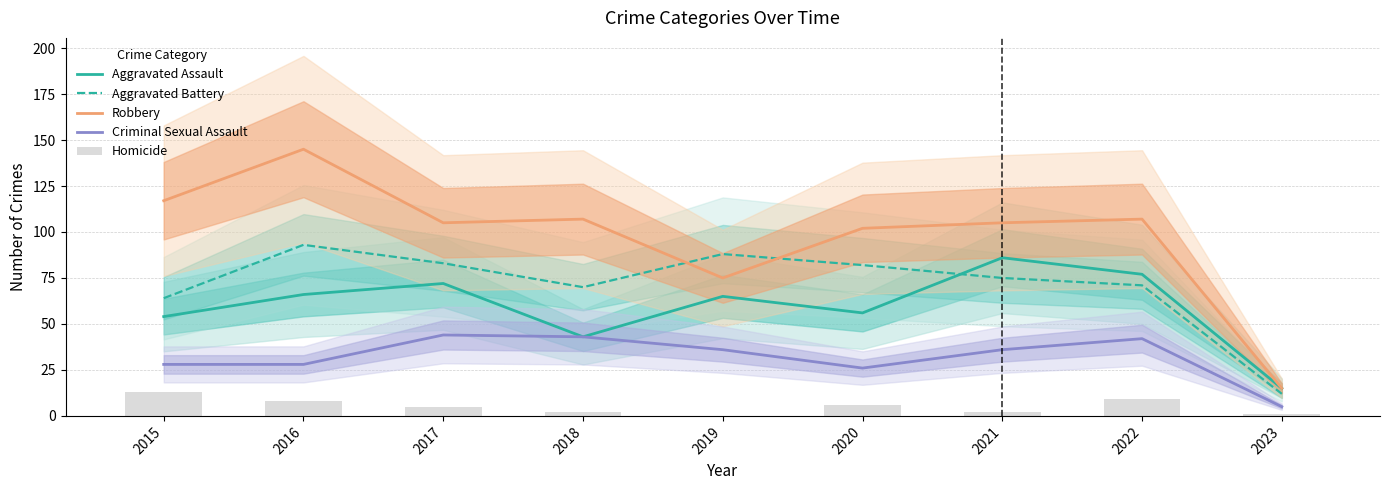

At 2020, list the series in order from largest to smallest.

Robbery, Aggravated Battery, Aggravated Assault, Criminal Sexual Assault, Homicide